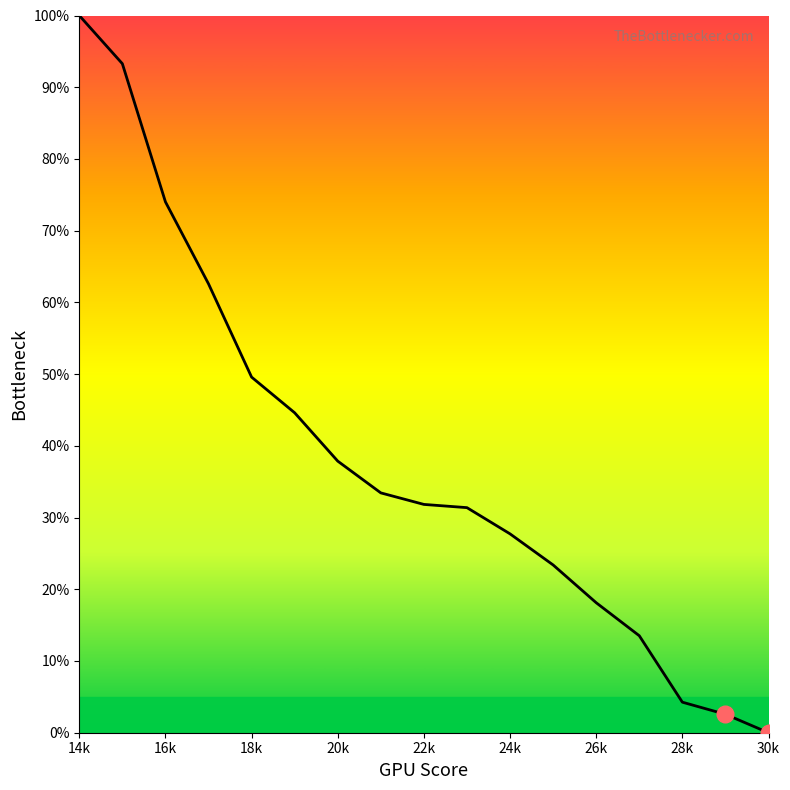

What is the maximum value shown in the chart?

100.0